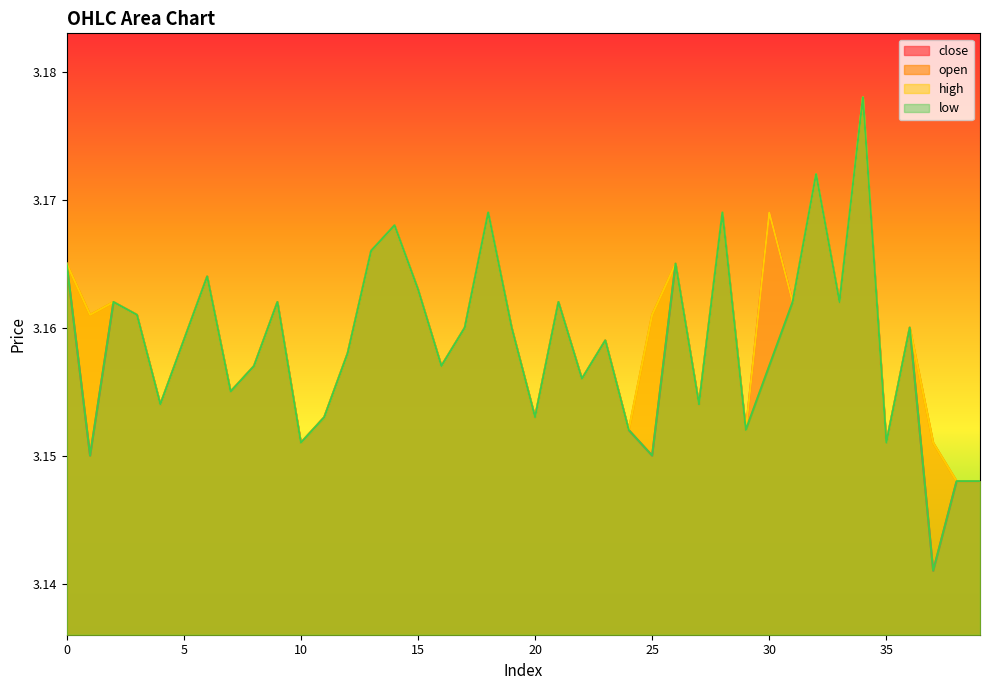

Between 21 and 39, which is larger?

21